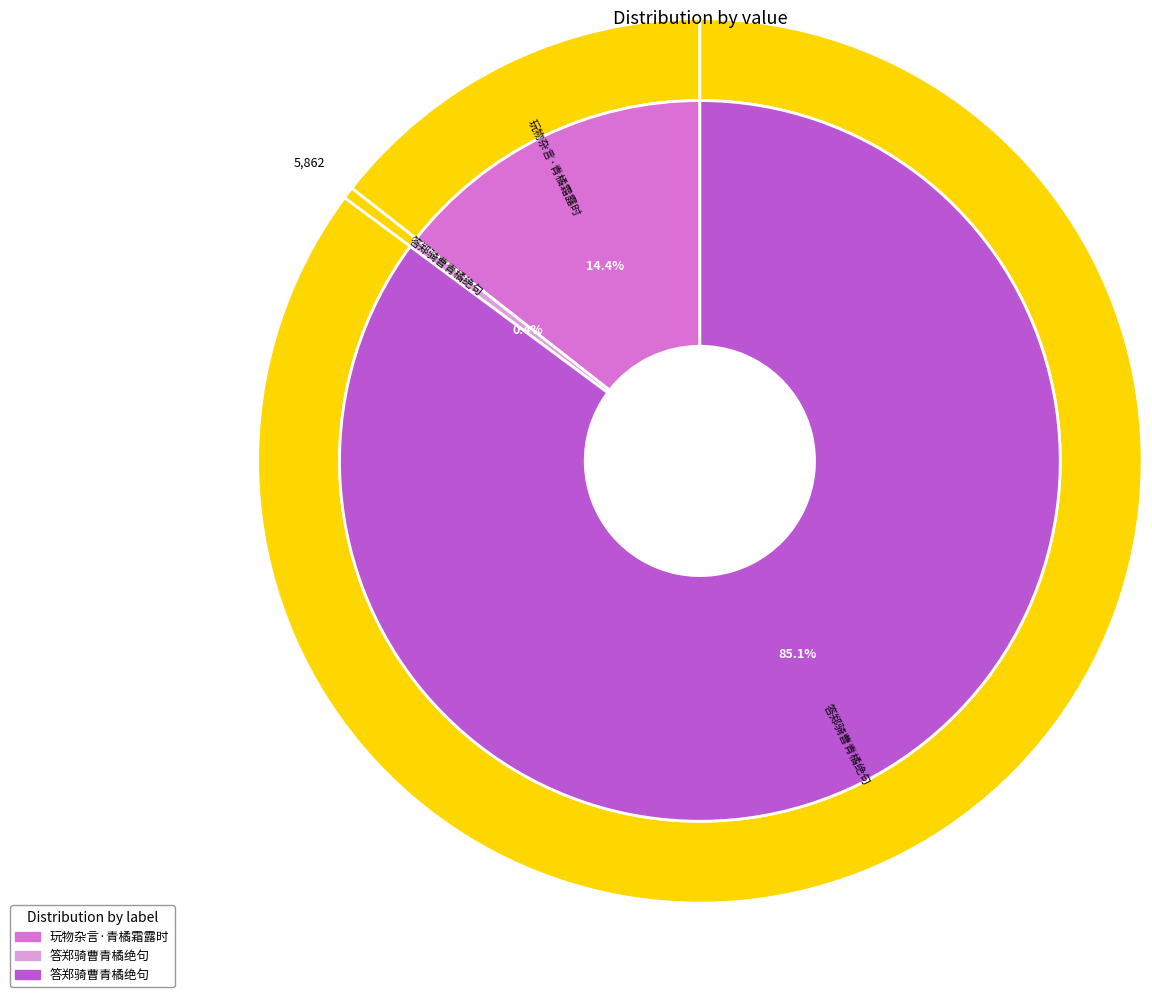

To the nearest percent, what is the difference between the largest and smallest slice percentages?

85%